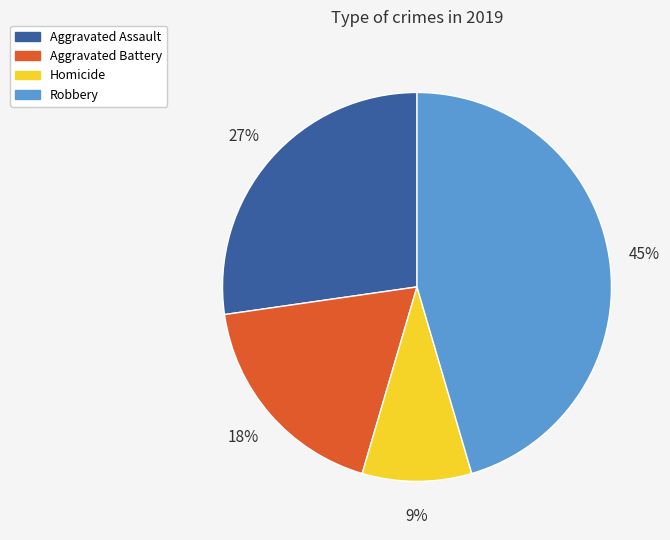

Rank the categories by value from highest to lowest.

Robbery, Aggravated Assault, Aggravated Battery, Homicide